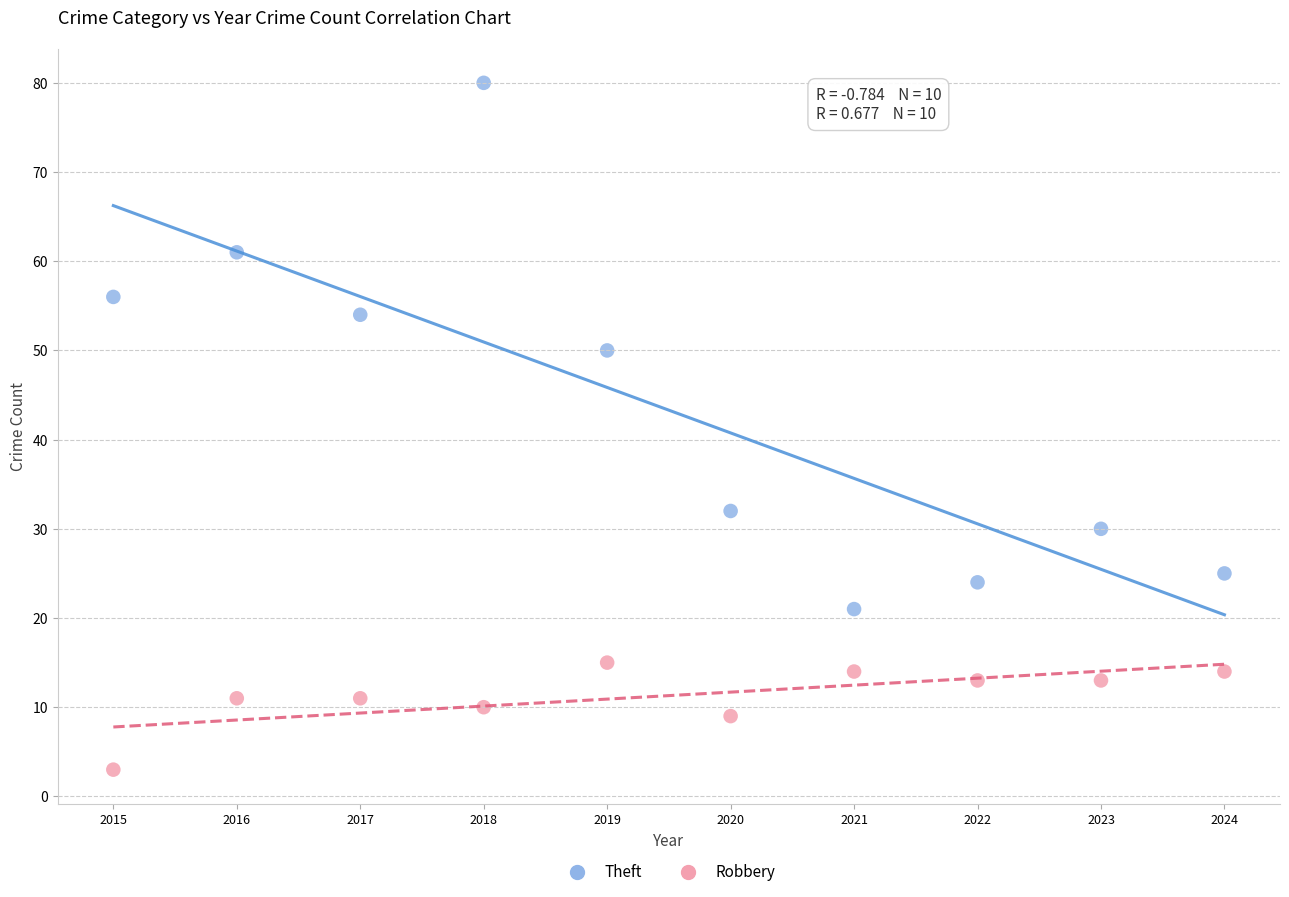

Which series reaches the maximum Y coordinate?

Theft